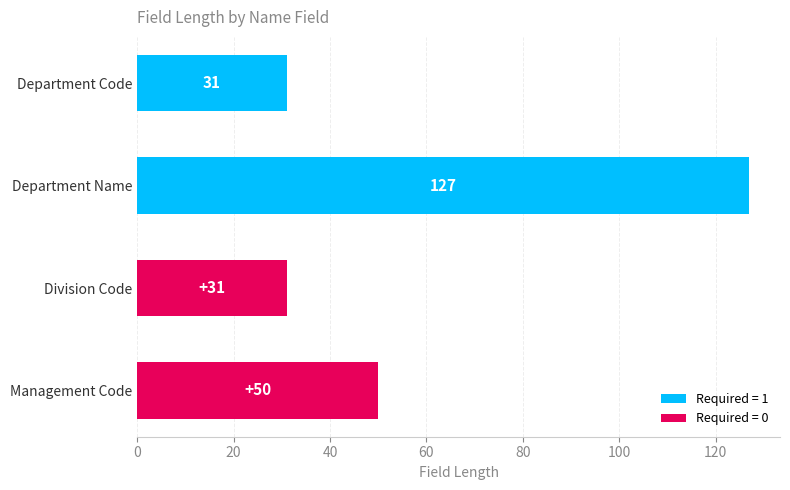

What is the approximate value at Department Code?

31